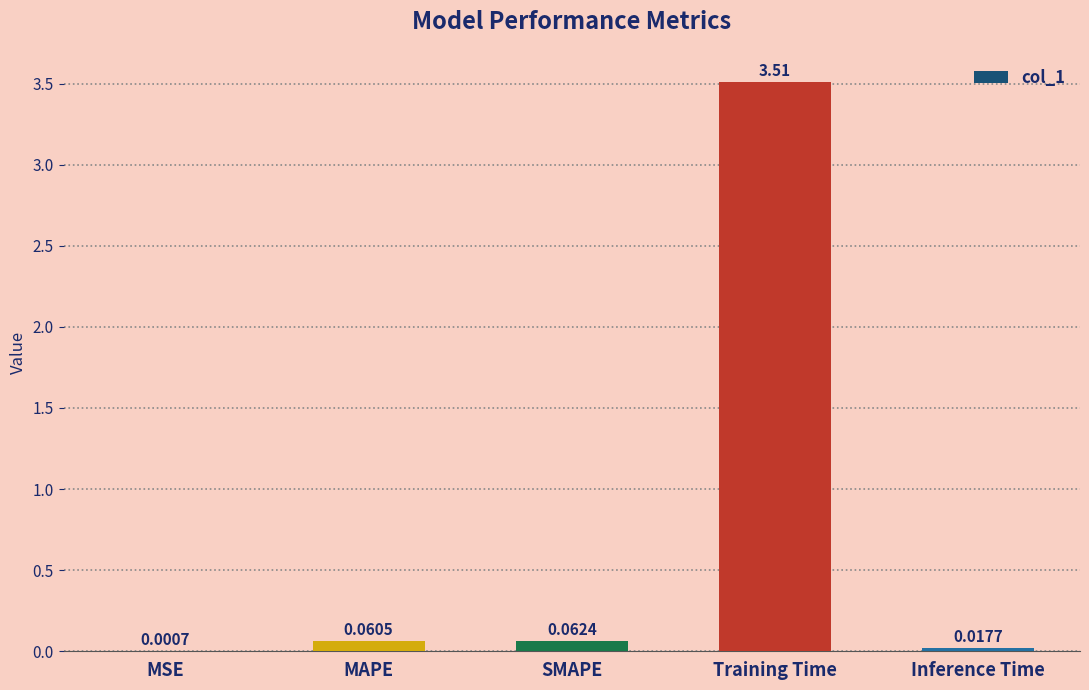

Between MSE and Training Time, which is larger?

Training Time